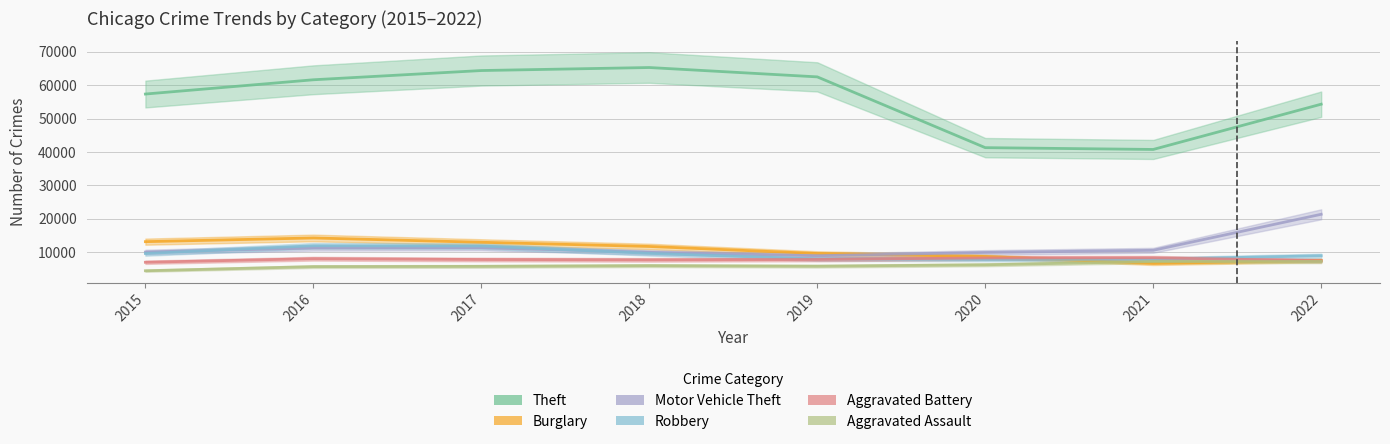

True or false: Aggravated Battery and Robbery cross at least once.

True